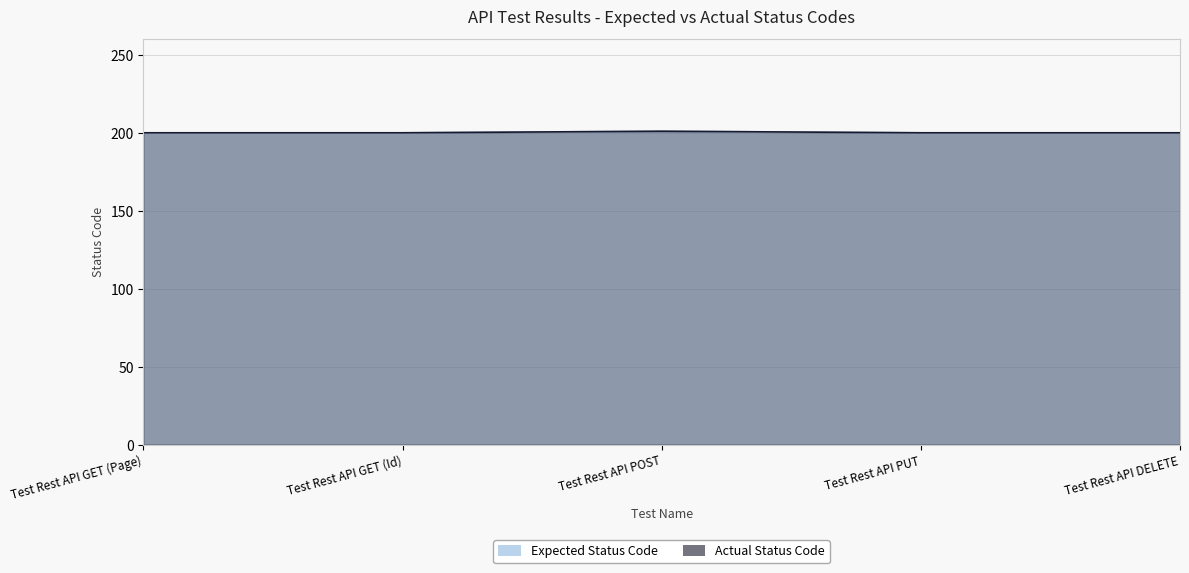

What is the label of the 5th point from the right?

Test Rest API GET (Page)